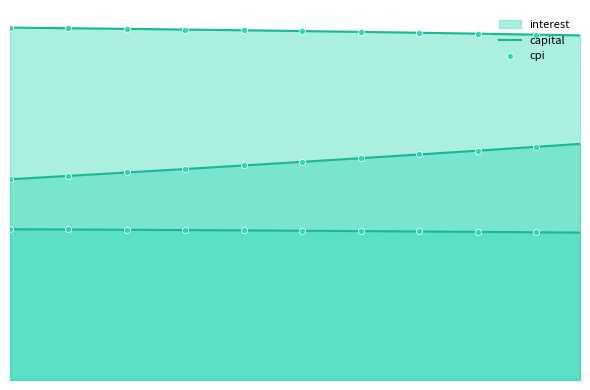

Approximately how many times larger is the value at 5 compared to 31?

1.0